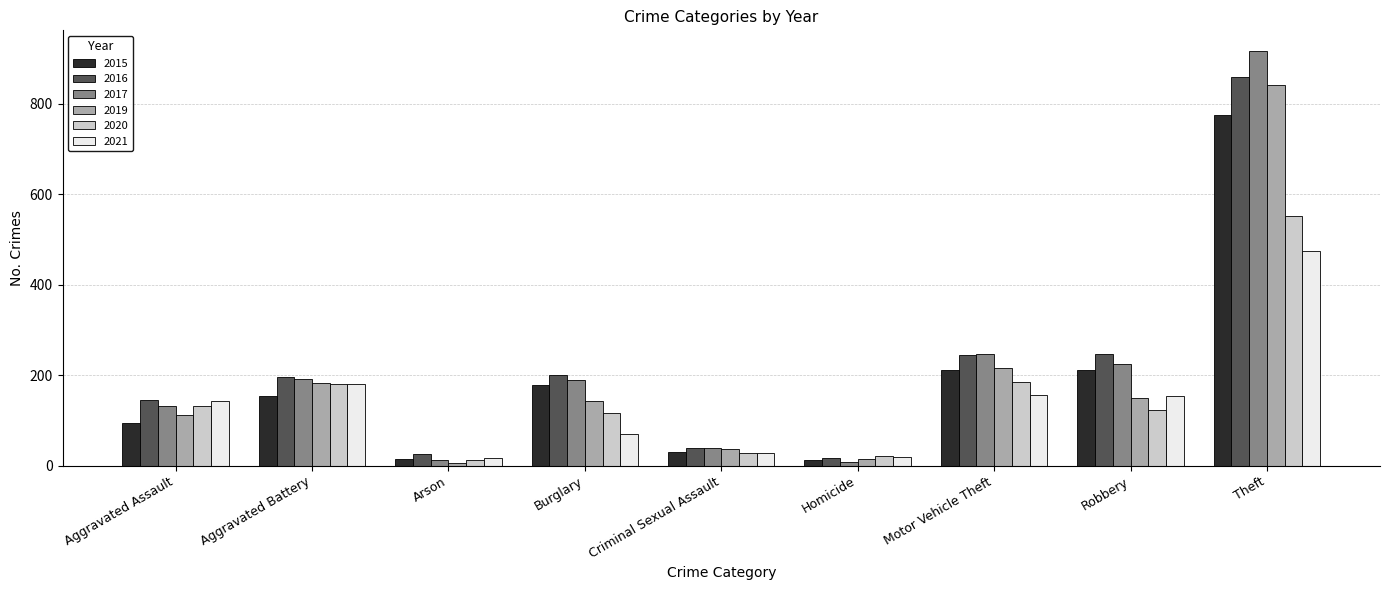

What is the difference between the maximum and minimum values in the 2019 series?

835